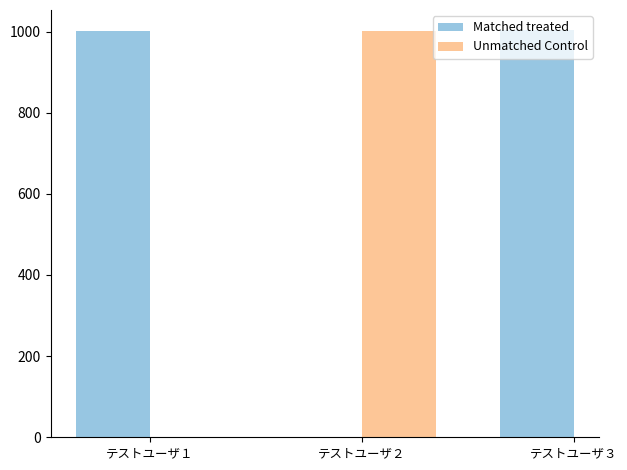

What is the average value?

1002